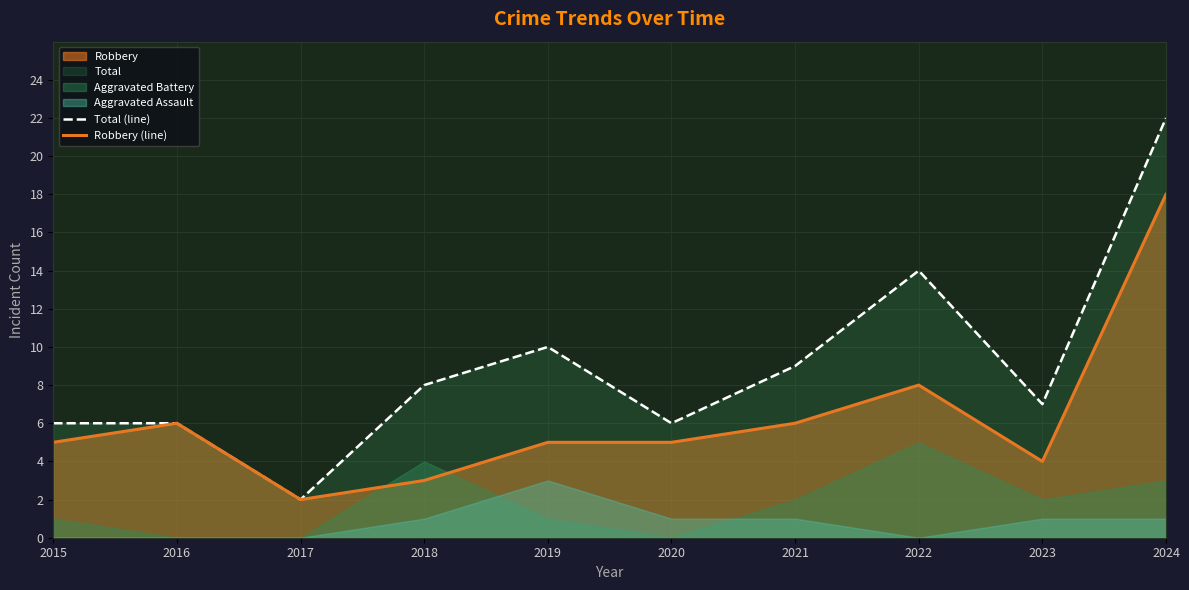

True or false: Robbery (line) has a value of 1 at 2015.

False